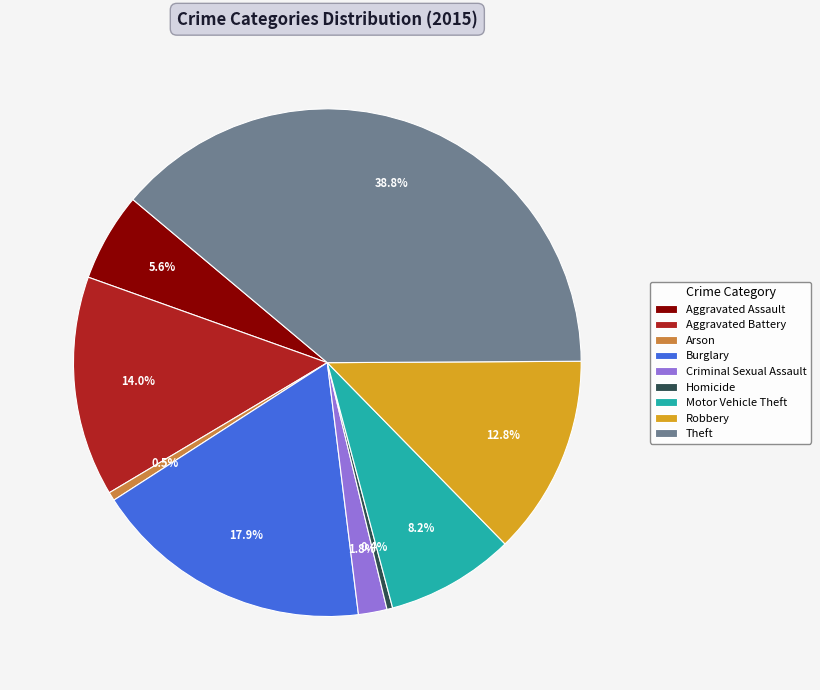

What is the ratio of the value at Aggravated Assault to the value at Robbery?

0.4